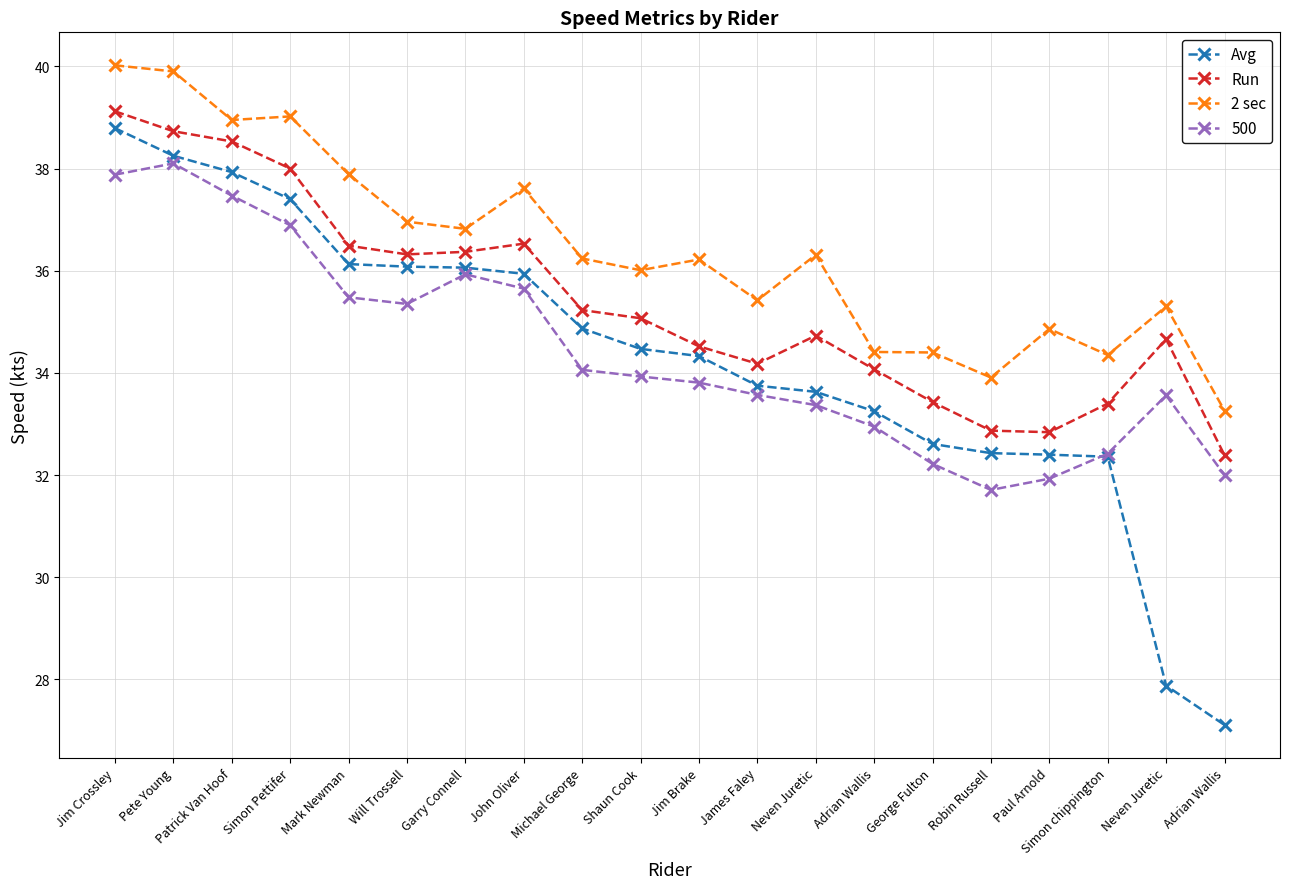

At which label does Run reach its minimum?

Adrian Wallis